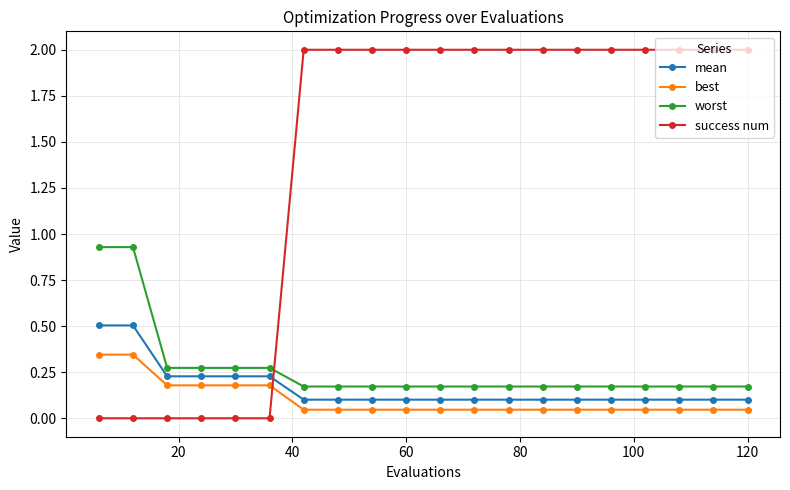

What is the greatest value displayed?

2.0